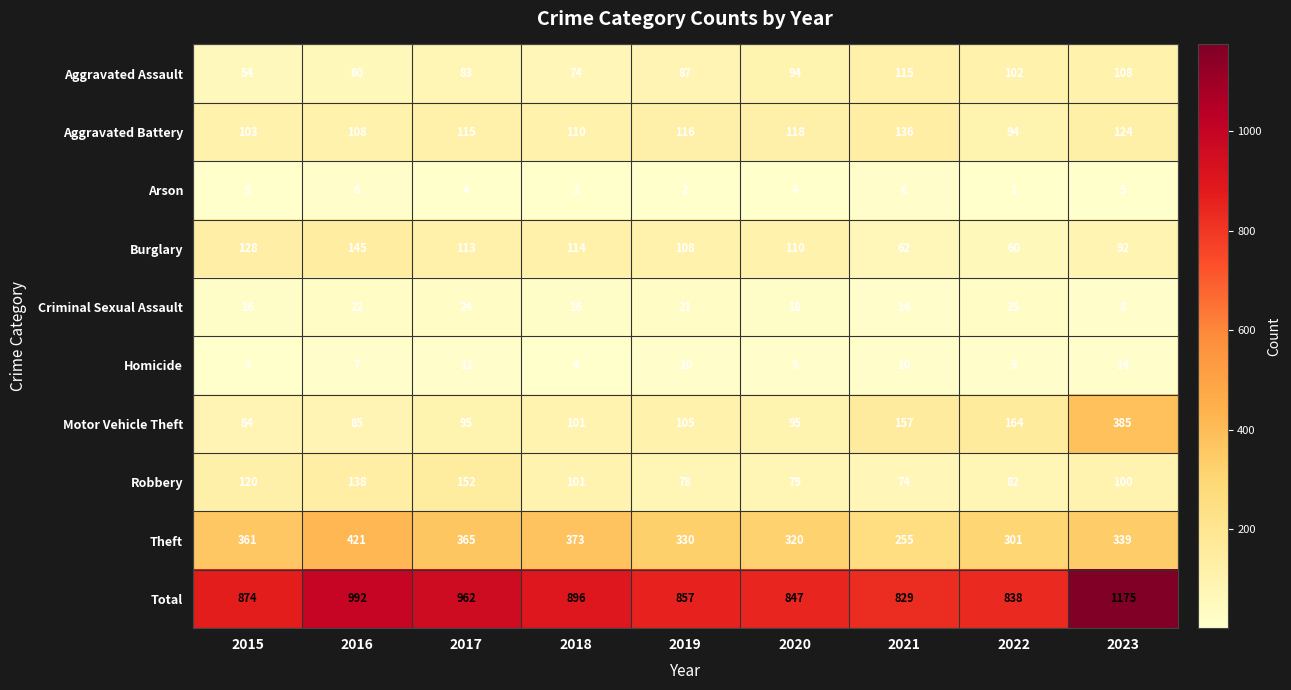

What is the difference between the maximum and minimum values in the Motor Vehicle Theft series?

301